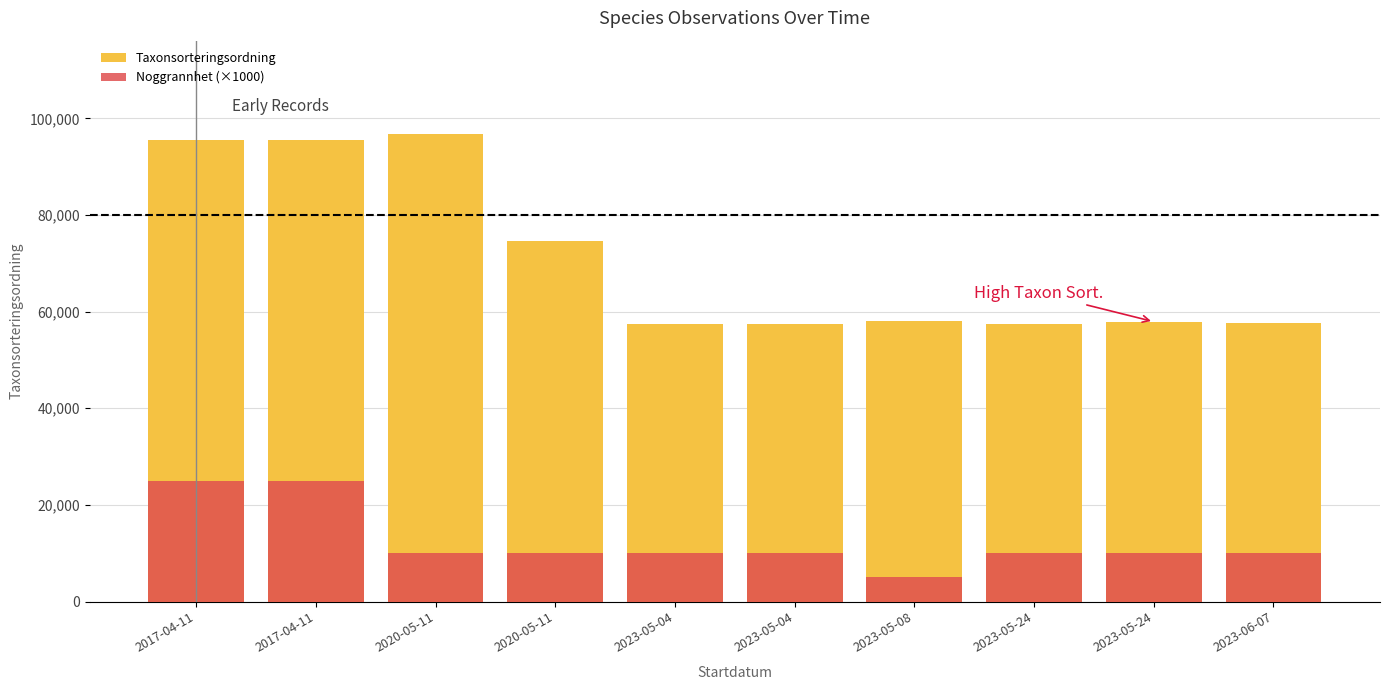

Which series changed the most between 2020-05-11 and 2023-05-08?

Taxonsorteringsordning